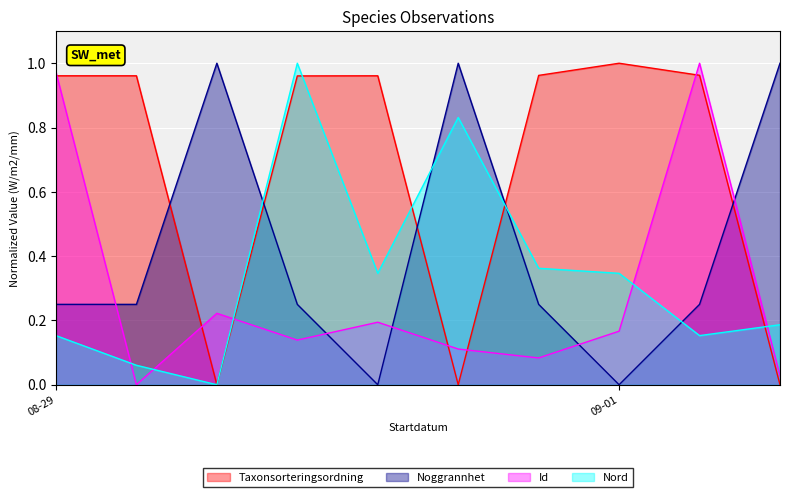

Which series ends up on top after the final intersection of Noggrannhet and Taxonsorteringsordning?

Noggrannhet